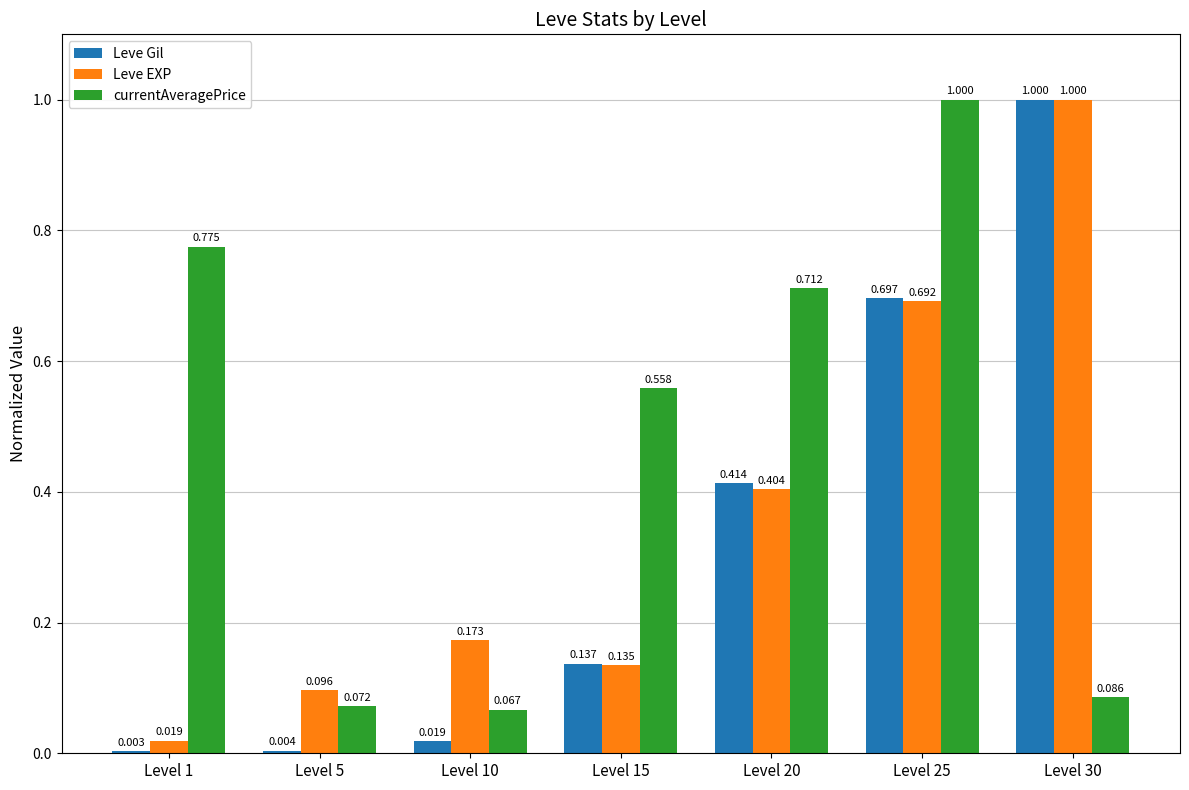

Where is currentAveragePrice nearest to the value 0?

Level 10